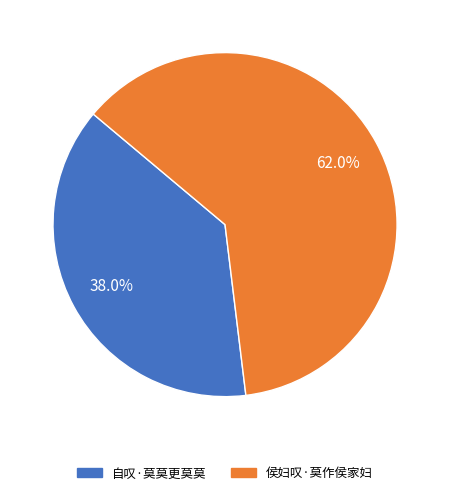

Combined, do 侯妇叹·莫作侯家妇 and 自叹·莫莫更莫莫 account for over 50%?

Yes